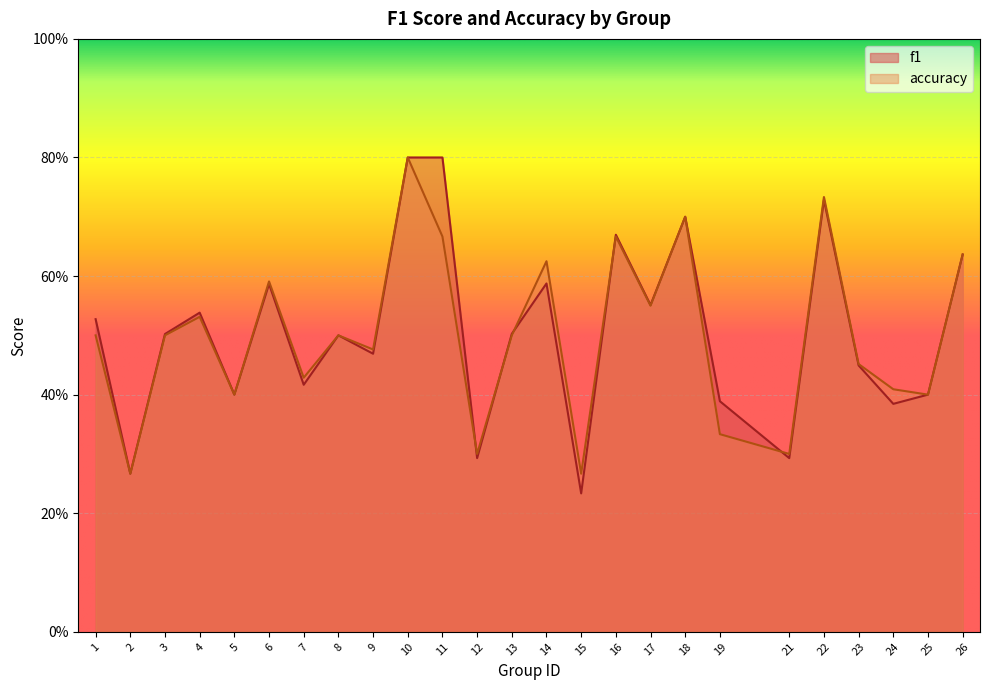

What value does the f1 series have at 8?

0.5